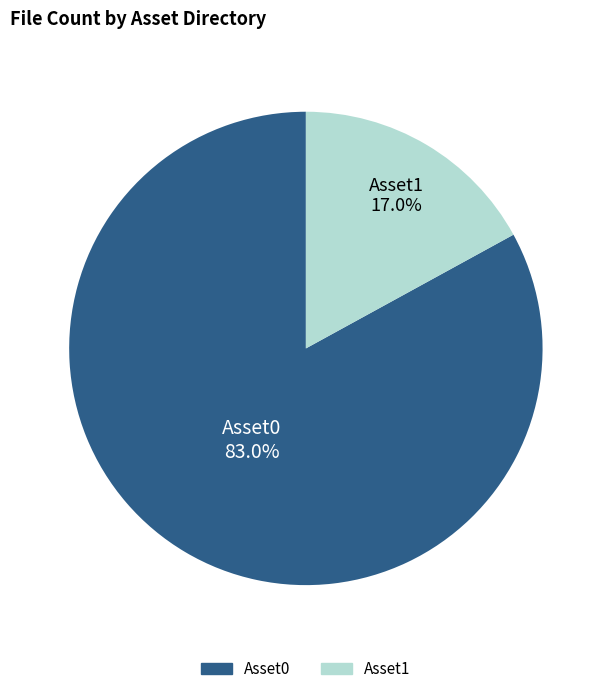

To the nearest percent, what is the difference between the Asset0 and Asset1 slice percentages?

66%